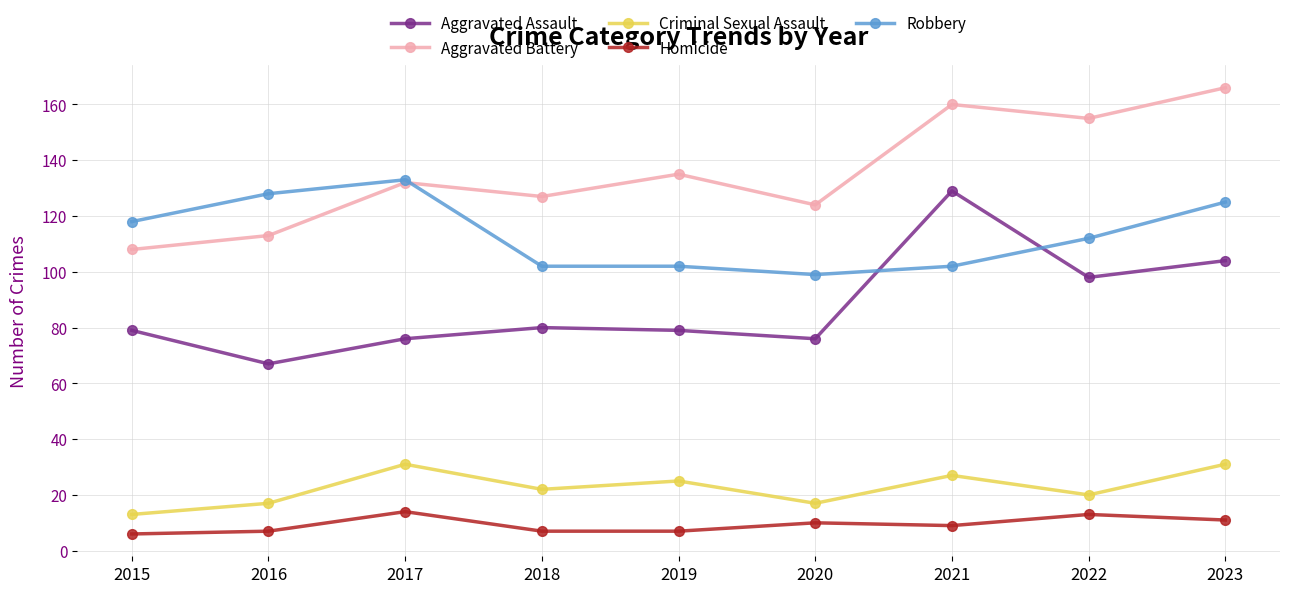

At how many categories does at least one series exceed 163?

1